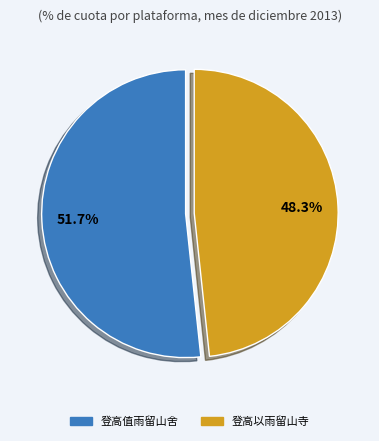

What is the largest slice in the pie chart?

登高值雨留山舍